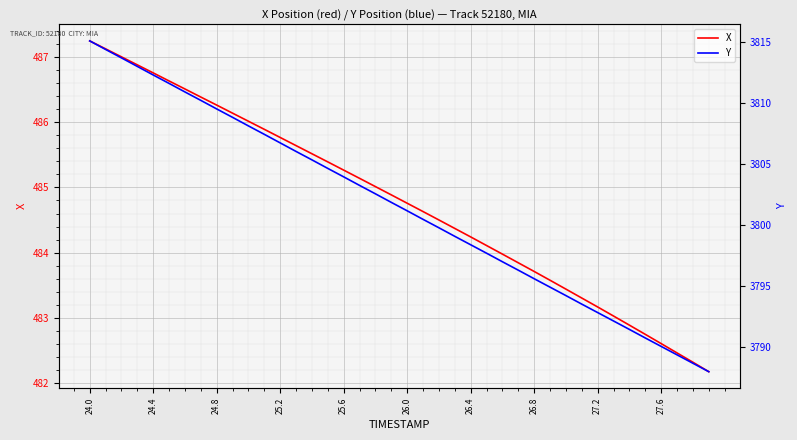

At which label does X reach its peak?

24.0